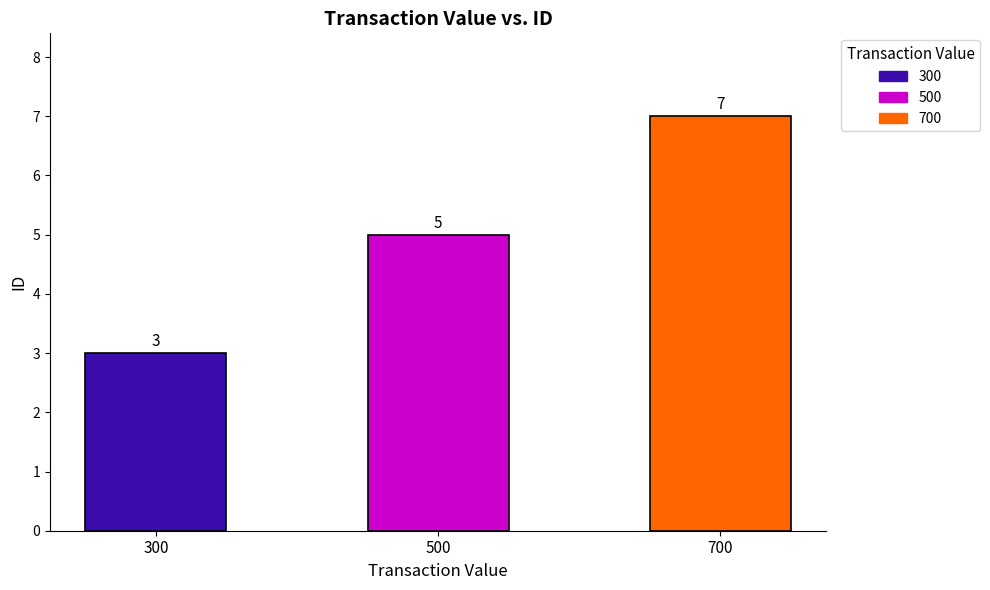

Between 500 and 700, which is larger?

700